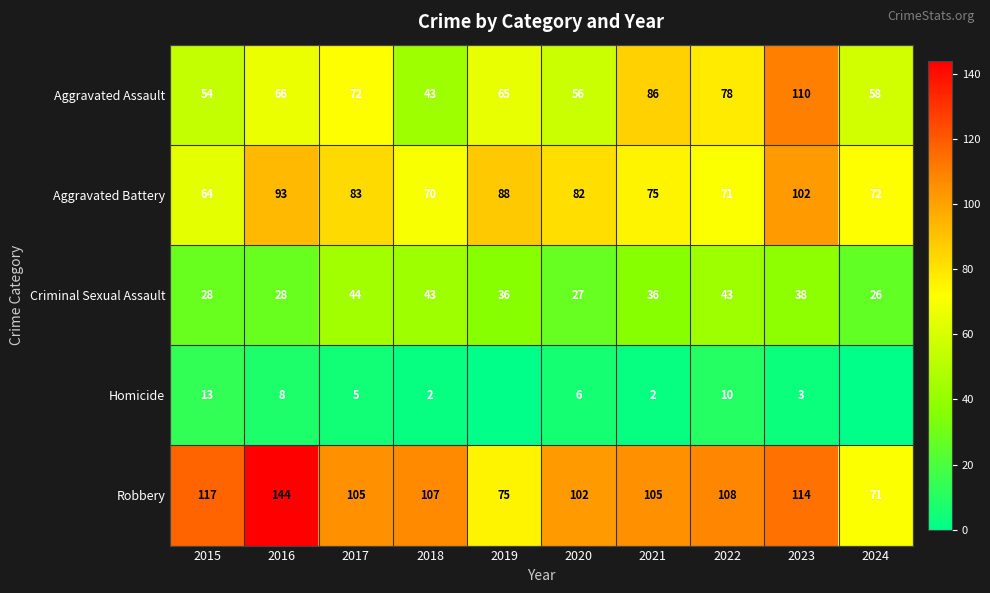

Where is Aggravated Assault nearest to the value 76?

2022